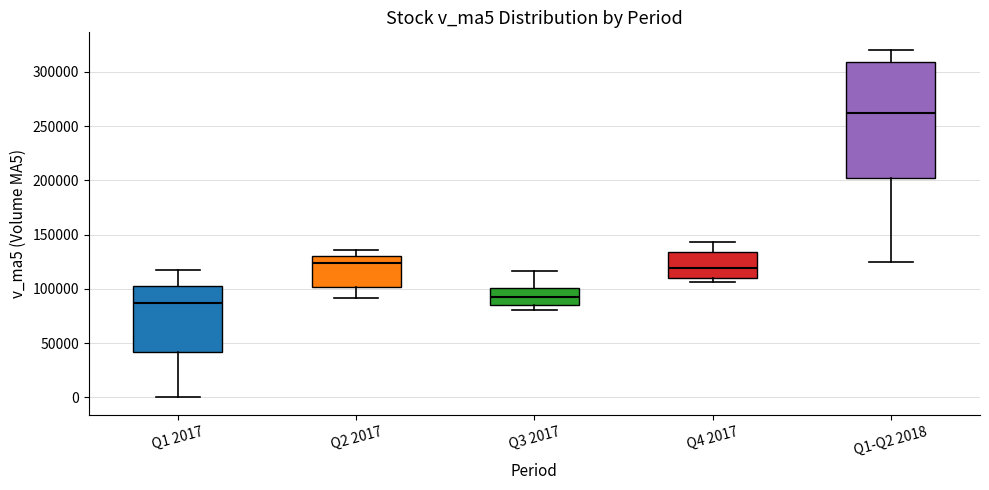

Reading left to right, transcribe this box plot: for each box, give where its median line is, the range the box spans, and where its two whiskers end, as read against the y-axis. The values are not printed on the chart, so give them approximately, as read against the axis.

Q1 2017: median 85000, box 40000 to 105000, whiskers 0 to 120000
Q2 2017: median 125000, box 100000 to 130000, whiskers 90000 to 135000
Q3 2017: median 95000, box 85000 to 100000, whiskers 80000 to 115000
Q4 2017: median 120000, box 110000 to 135000, whiskers 105000 to 145000
Q1-Q2 2018: median 260000, box 205000 to 310000, whiskers 125000 to 320000